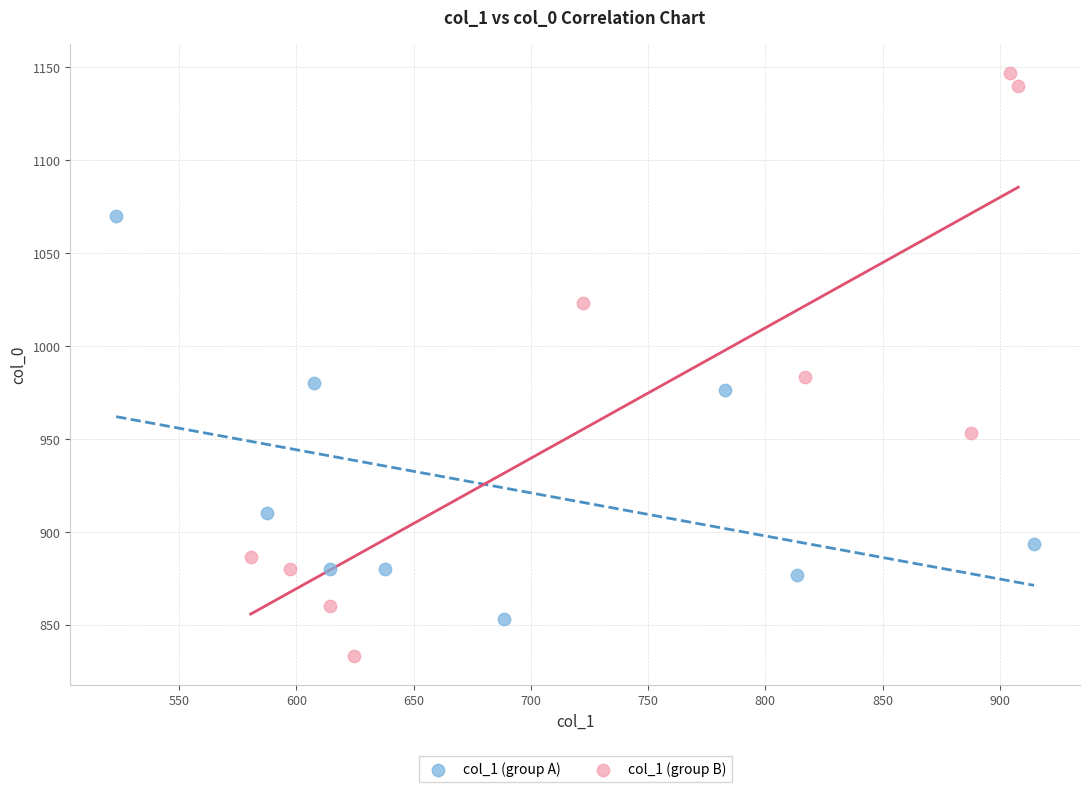

What are all the series names shown in the legend?

col_1 (group A), col_1 (group B)